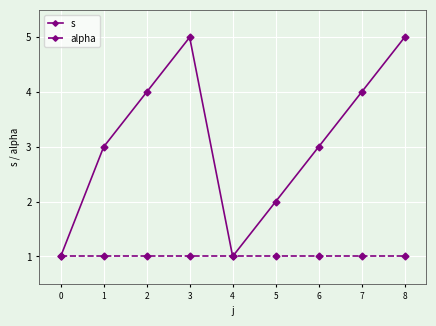

Which series has the largest range (max minus min)?

s